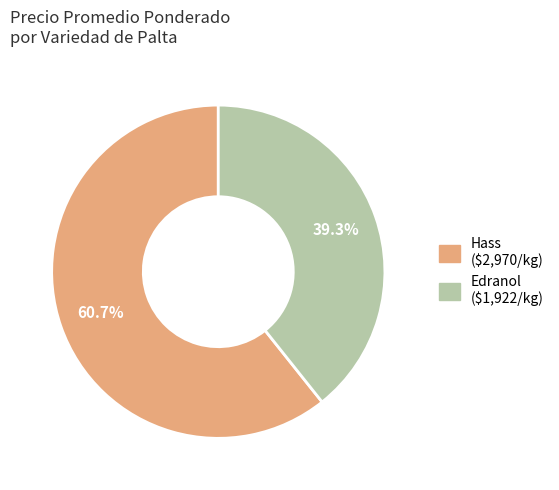

Which slice is the largest?

Hass